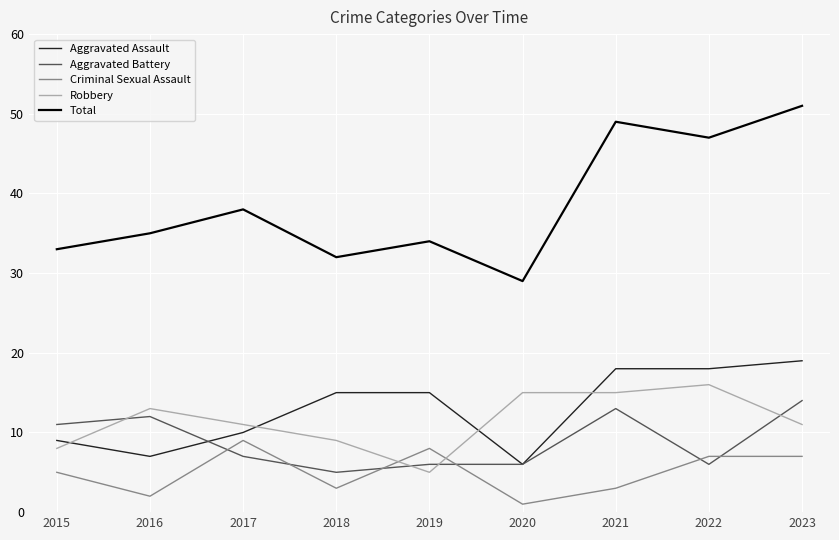

True or false: Aggravated Assault and Criminal Sexual Assault intersect in this chart.

False